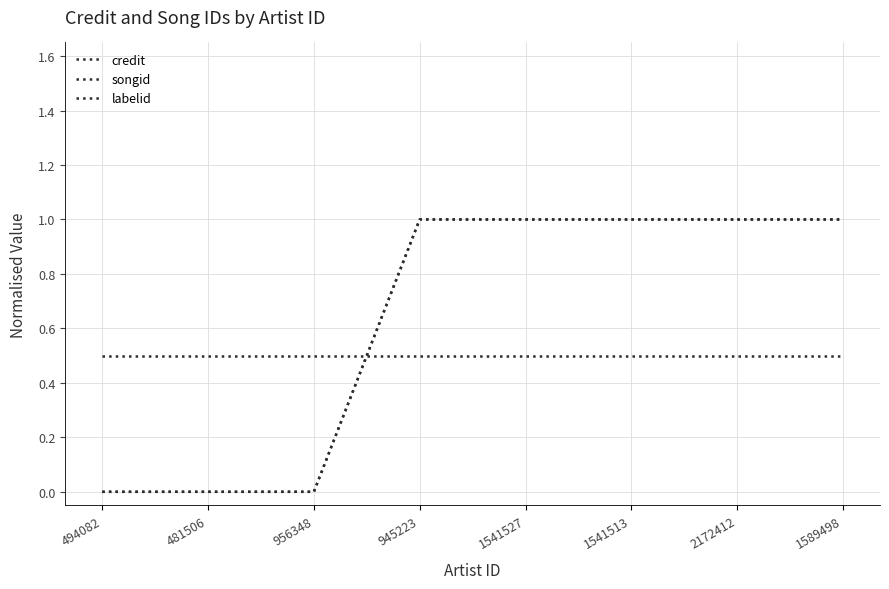

What is the difference between the highest and lowest values at 945223?

0.5